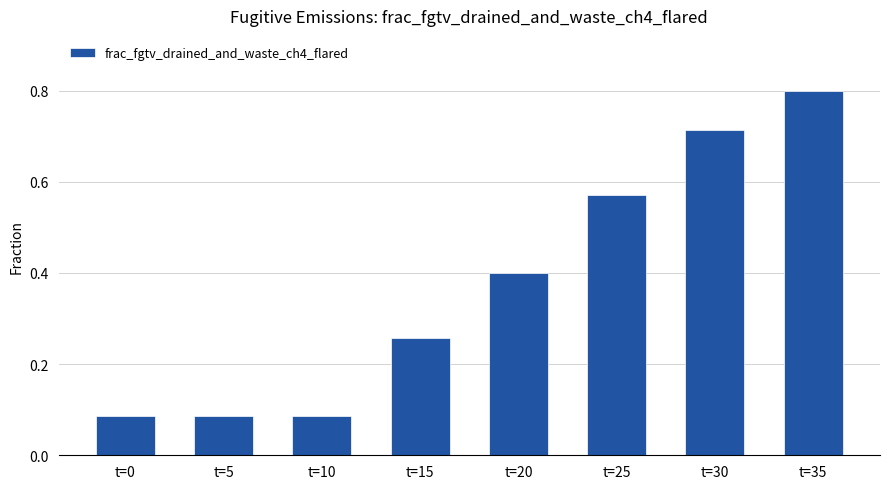

What is the sum of all values?

3.0